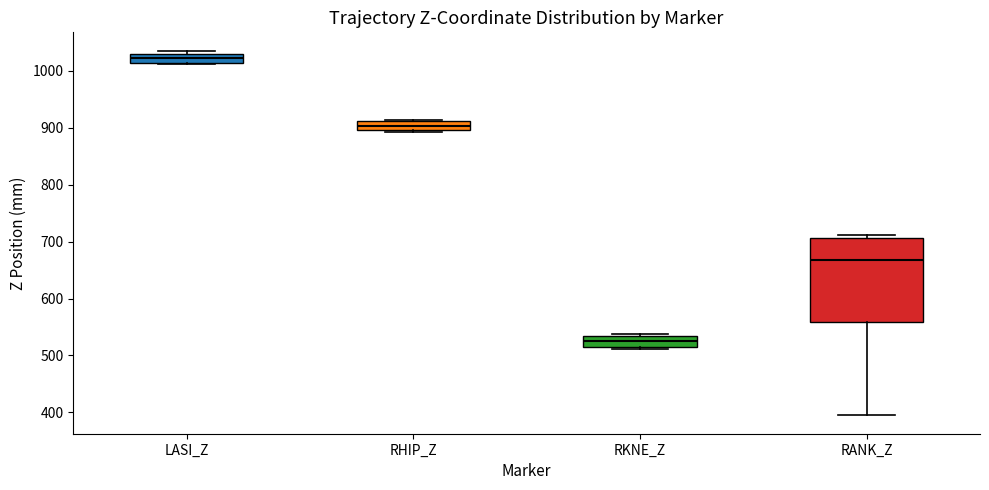

Comparing the boxes themselves (not the whiskers), which one is the tallest?

RANK_Z